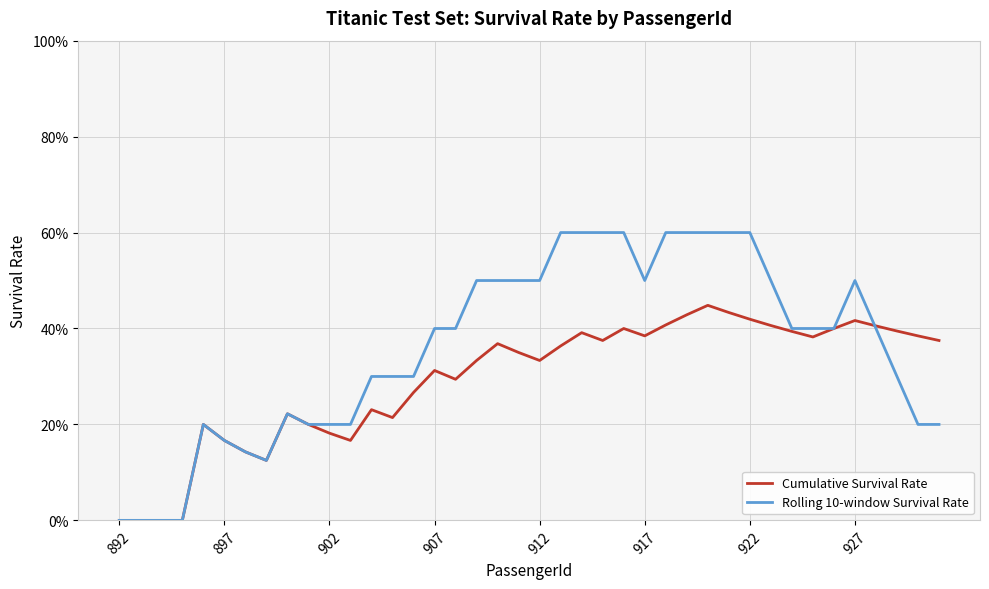

Where is Rolling 10-window Survival Rate nearest to the value 0?

892